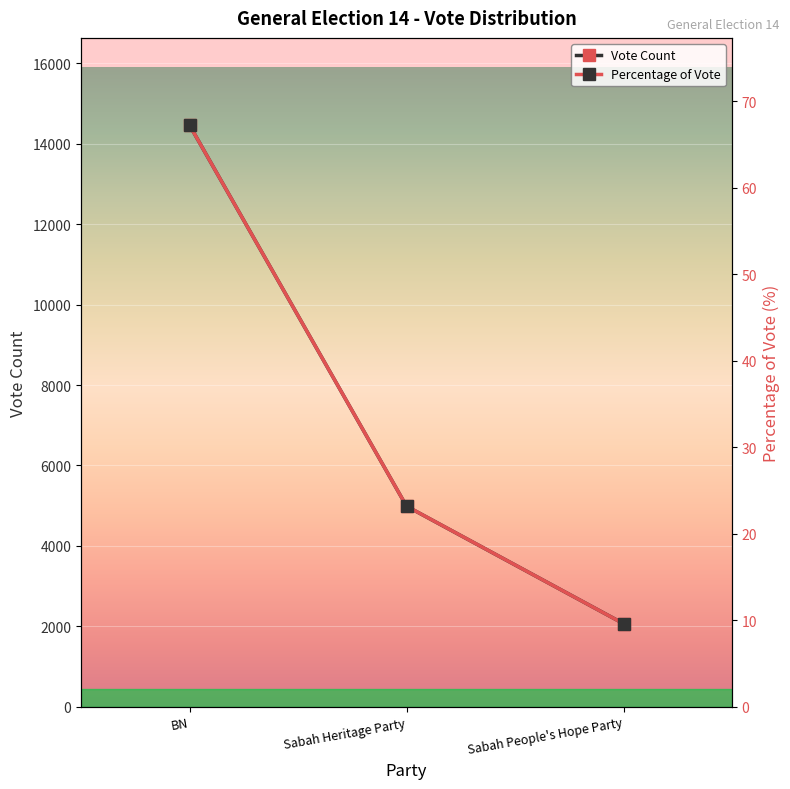

What is the difference between the maximum and minimum values in the Percentage of Vote series?

57.6